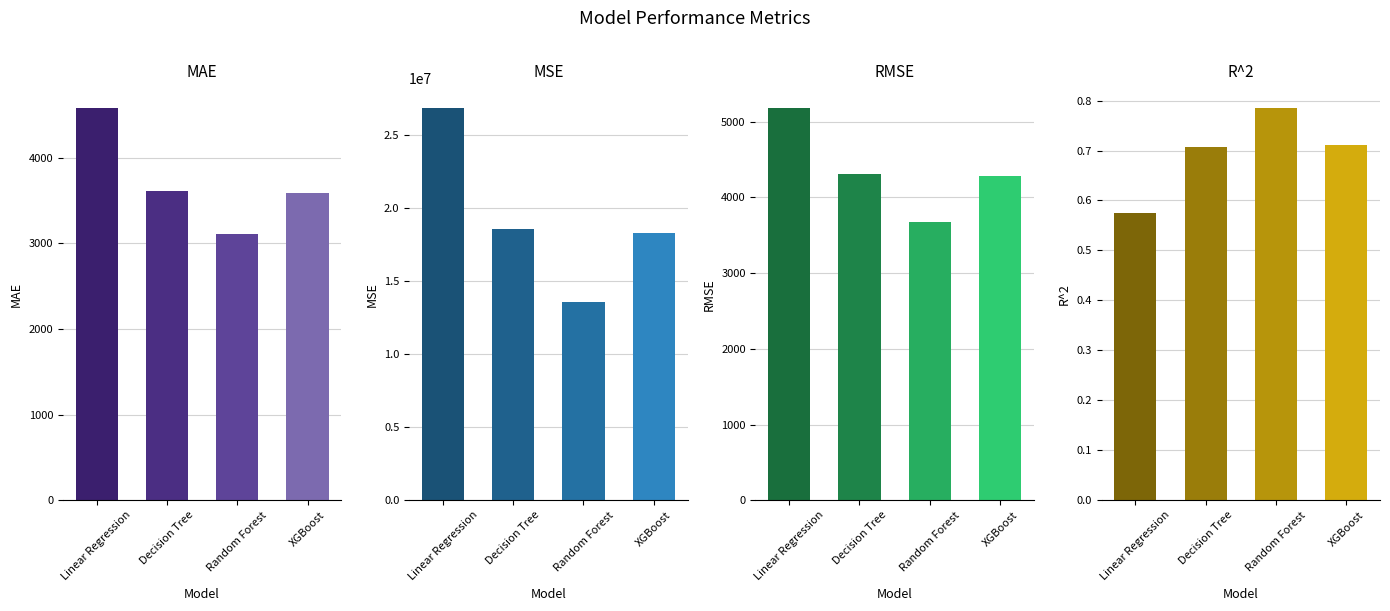

Which category has the highest value in the MSE series?

Linear Regression